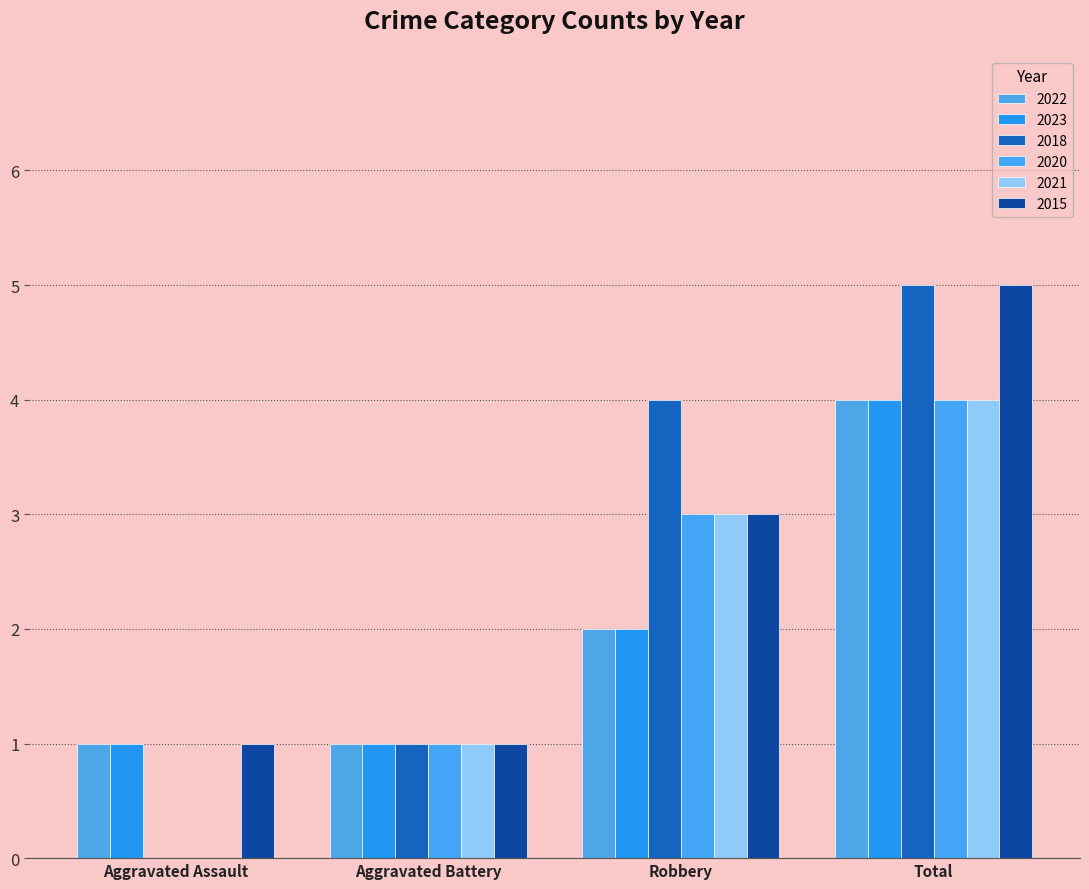

At how many categories does at least one series exceed 0?

4